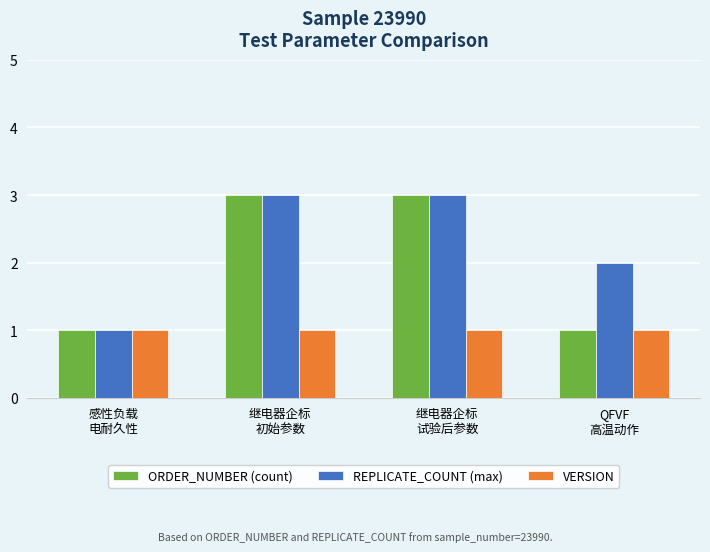

Reading left to right, list all the values displayed in this chart.

ORDER_NUMBER (count): 感性负载
电耐久性=1	继电器企标
初始参数=3	继电器企标
试验后参数=3	QFVF
高温动作=1
REPLICATE_COUNT (max): 感性负载
电耐久性=1	继电器企标
初始参数=3	继电器企标
试验后参数=3	QFVF
高温动作=2
VERSION: 感性负载
电耐久性=1	继电器企标
初始参数=1	继电器企标
试验后参数=1	QFVF
高温动作=1